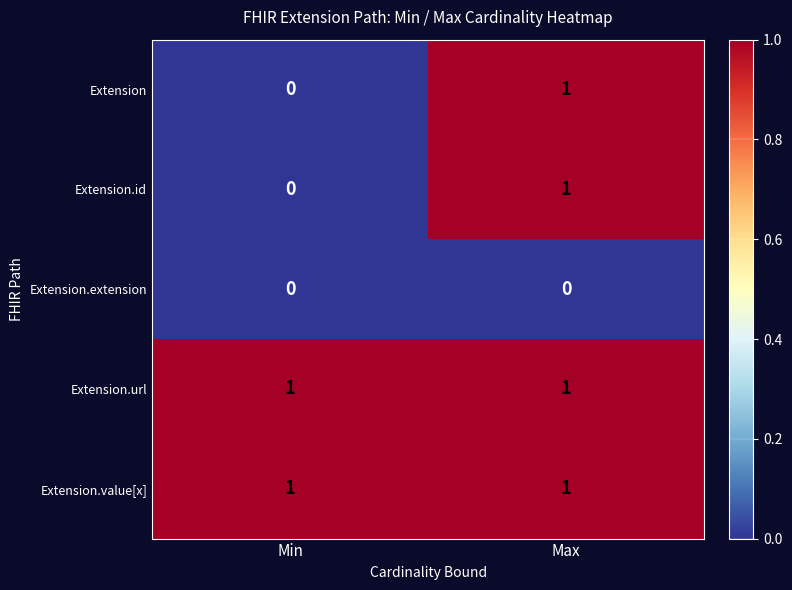

The value of Extension.id at Min is 0. True or false?

True